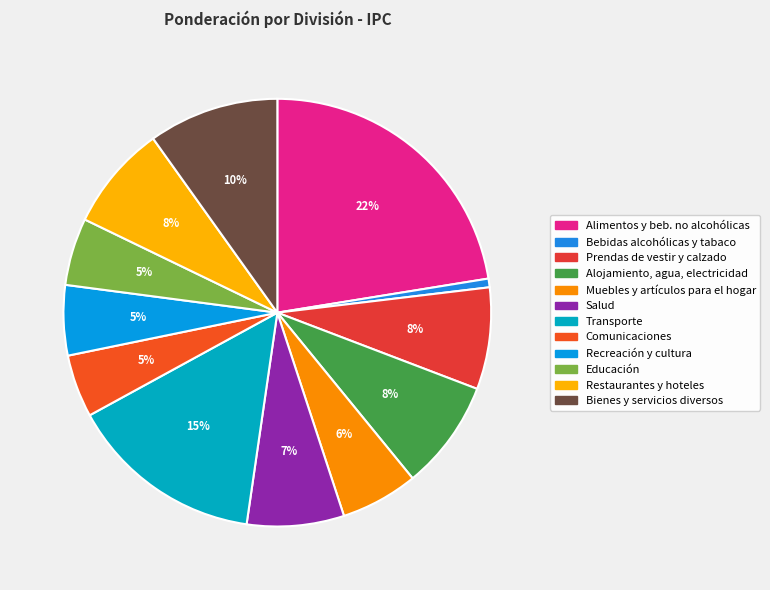

Which category has the biggest portion of the pie?

Alimentos y bebidas no alcohólicas